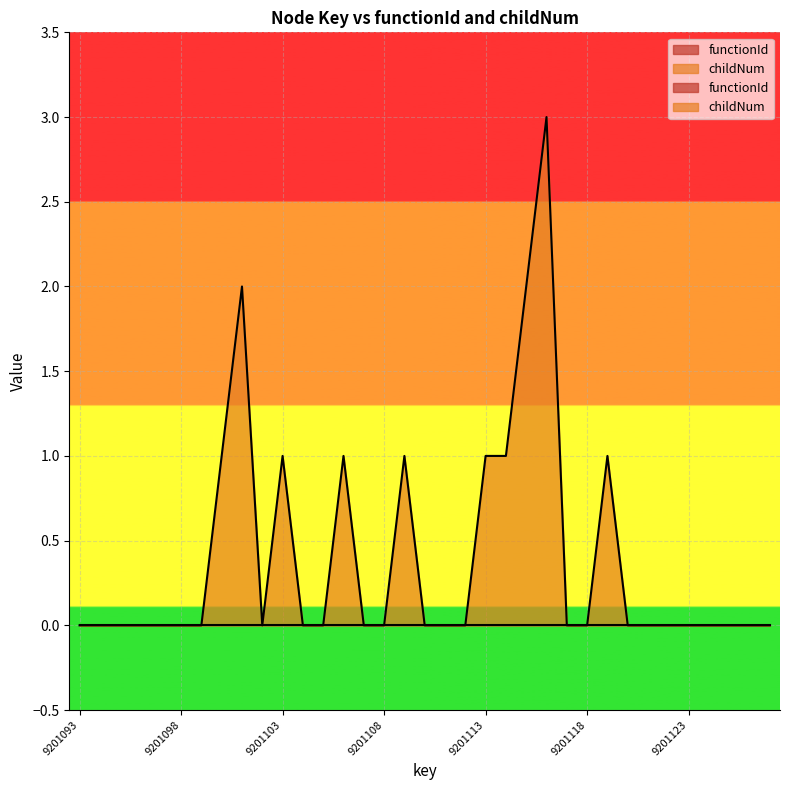

Rank the categories by value from highest to lowest.

9201116, 9201101, 9201115, 9201100, 9201103, 9201106, 9201109, 9201113, 9201114, 9201119, 9201093, 9201094, 9201095, 9201096, 9201097, 9201098, 9201099, 9201102, 9201104, 9201105, 9201107, 9201108, 9201110, 9201111, 9201112, 9201117, 9201118, 9201120, 9201121, 9201122, 9201123, 9201124, 9201125, 9201126, 9201127